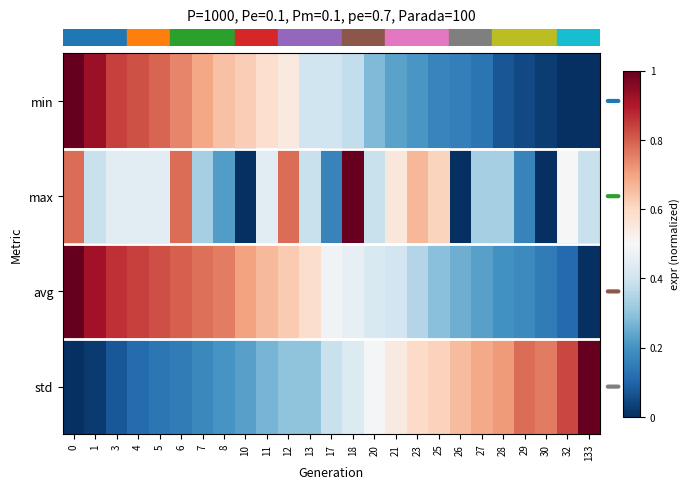

At which category does the chart reach its minimum across all series?

32